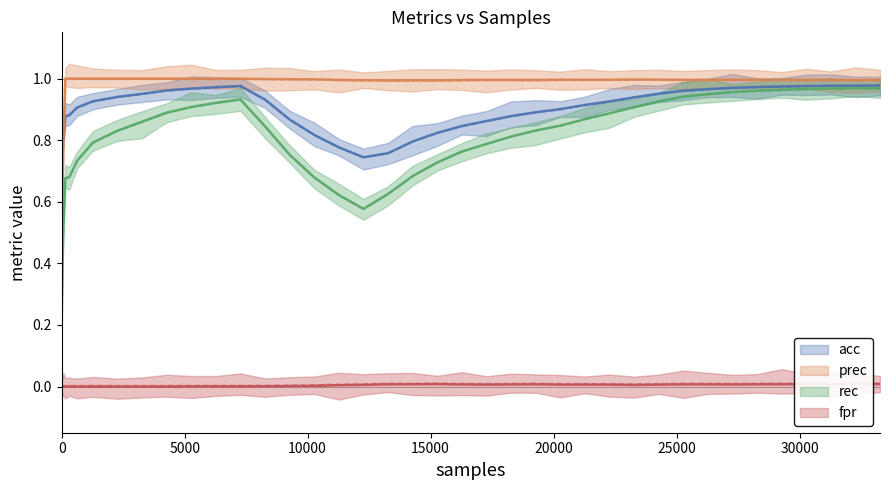

Between 5270 and 17270, which series saw the biggest shift?

rec